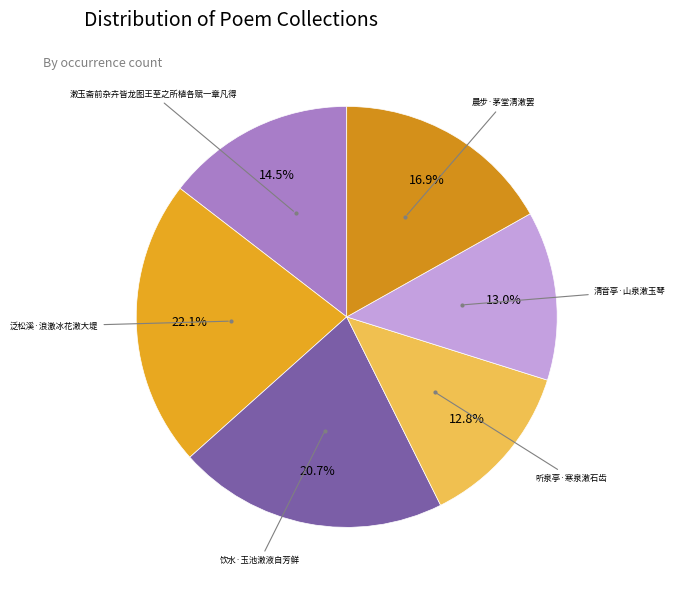

Does any single category account for the majority?

No